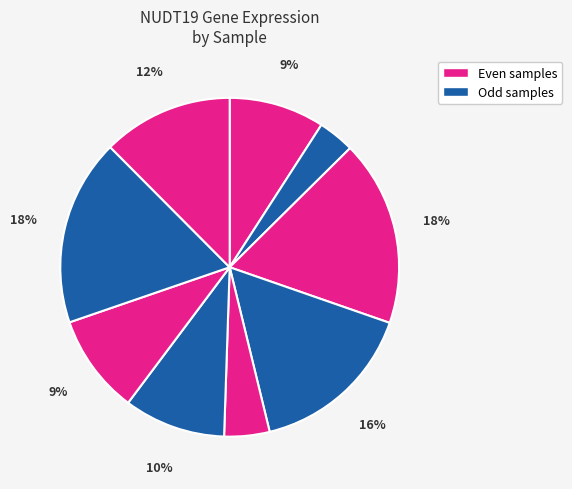

Count the number of slices in the pie.

9